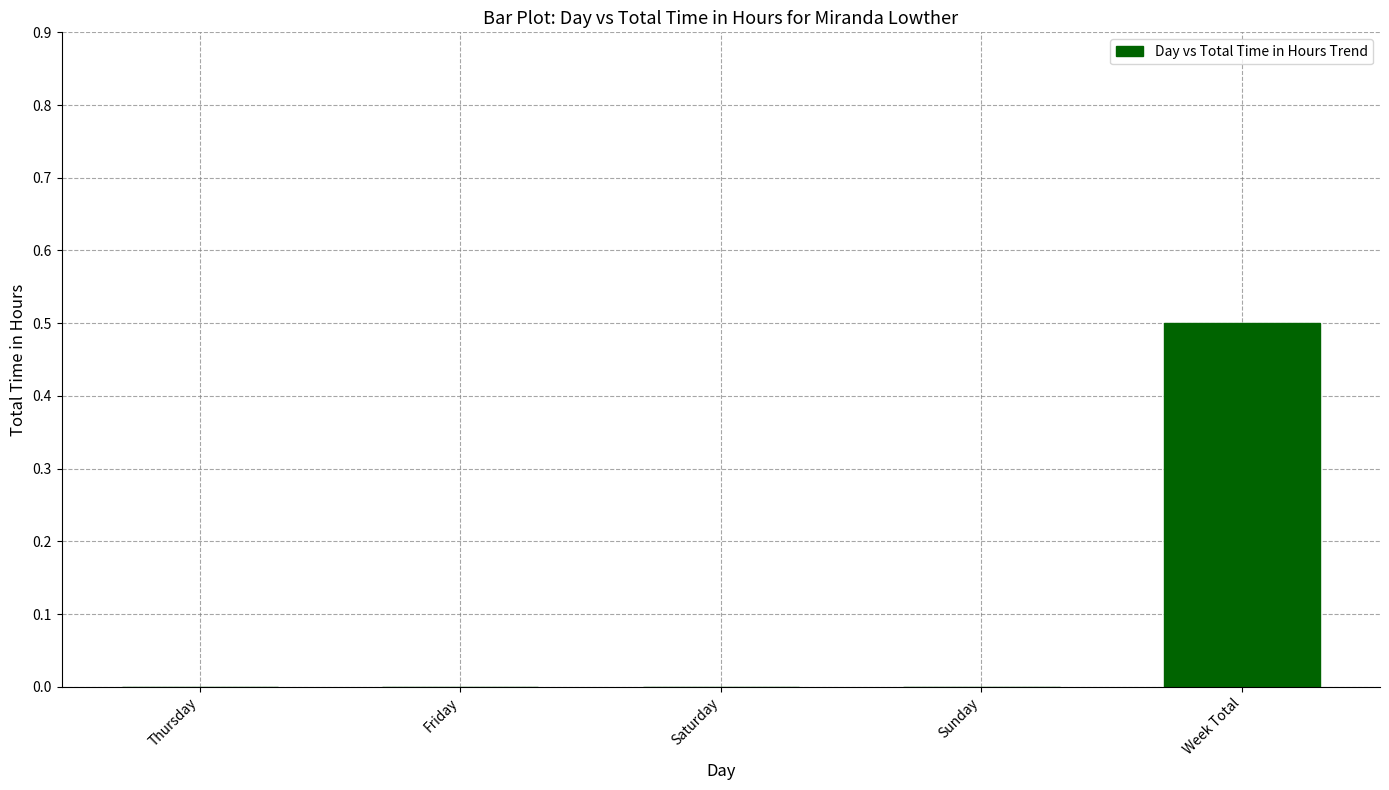

Which category has the highest value across all series?

Week Total